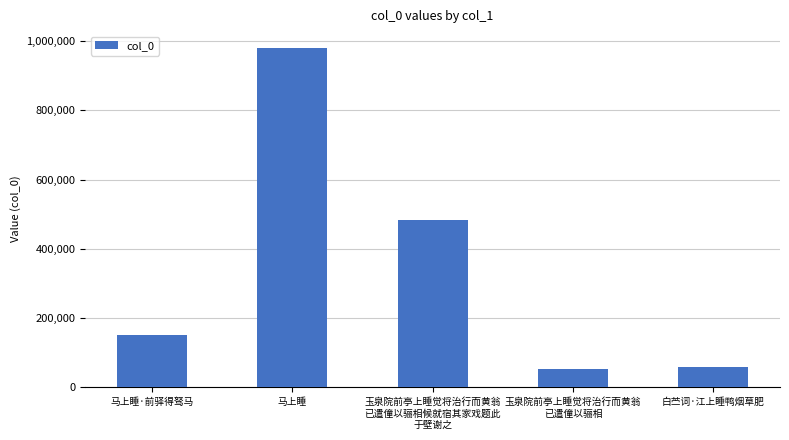

What is the label of the 3rd bar from the right?

玉泉院前亭上睡觉将治行而黄翁
已遣僮以骊相候就宿其家戏题此
于壁谢之